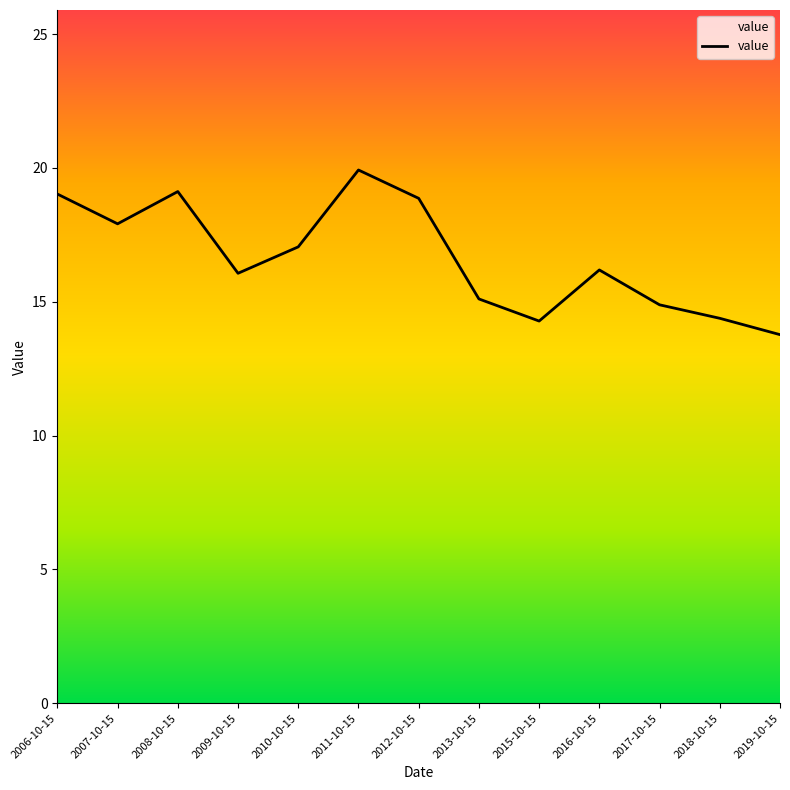

True or false: there are more than 0 points higher than both neighbors.

True